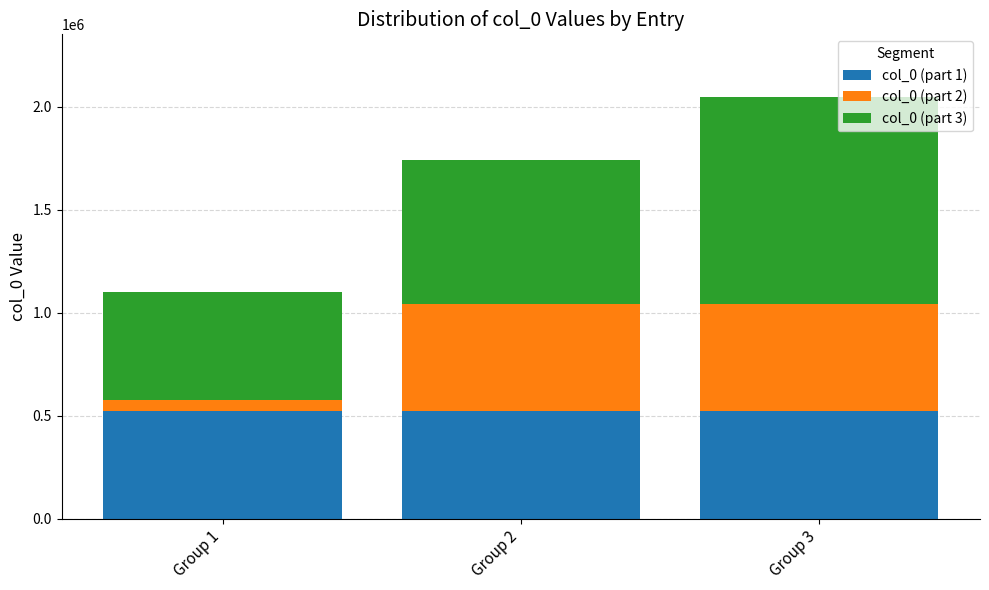

What is the total value across all series at Group 2?

1743814